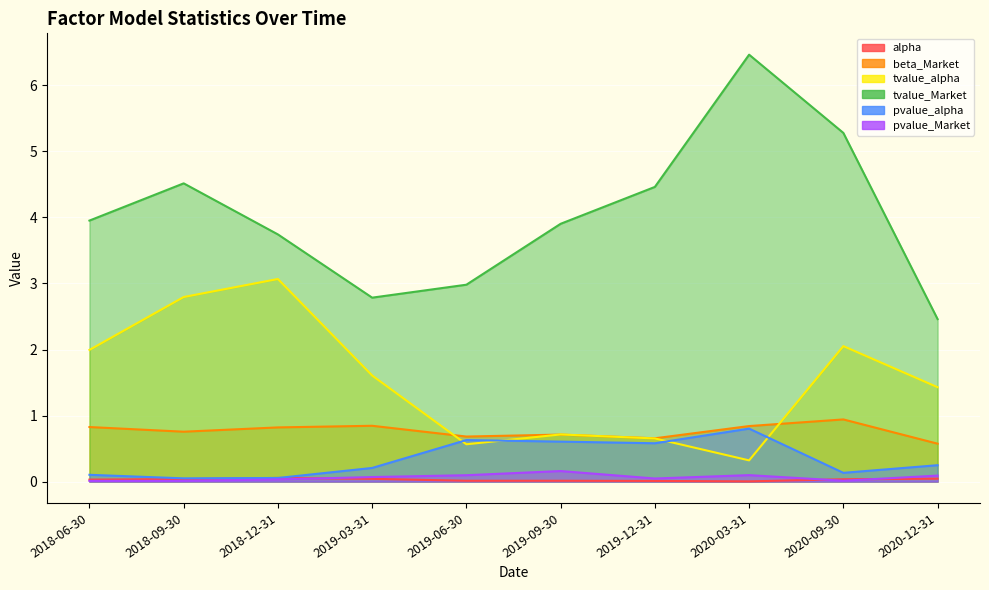

True or false: beta_Market and tvalue_Market cross at least once.

False